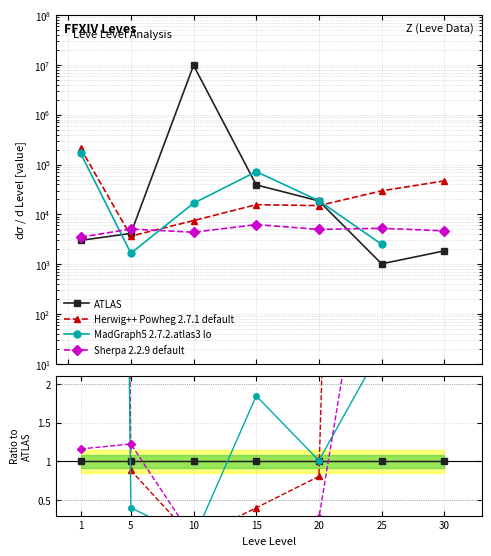

In Herwig++ Powheg 2.7.1 default, how many points are lower than both neighbors (excluding endpoints)?

1